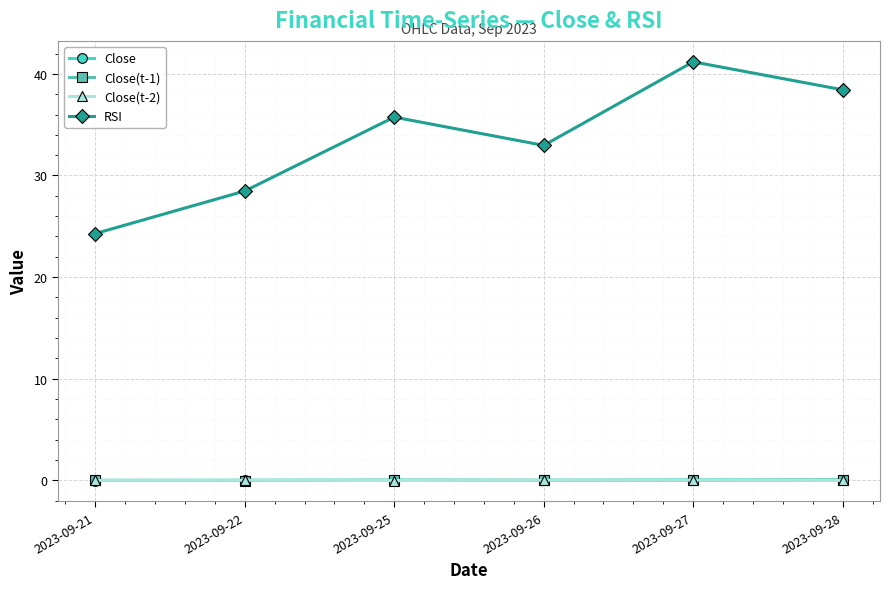

What are all the series names shown in the legend?

Close, Close(t-1), Close(t-2), RSI